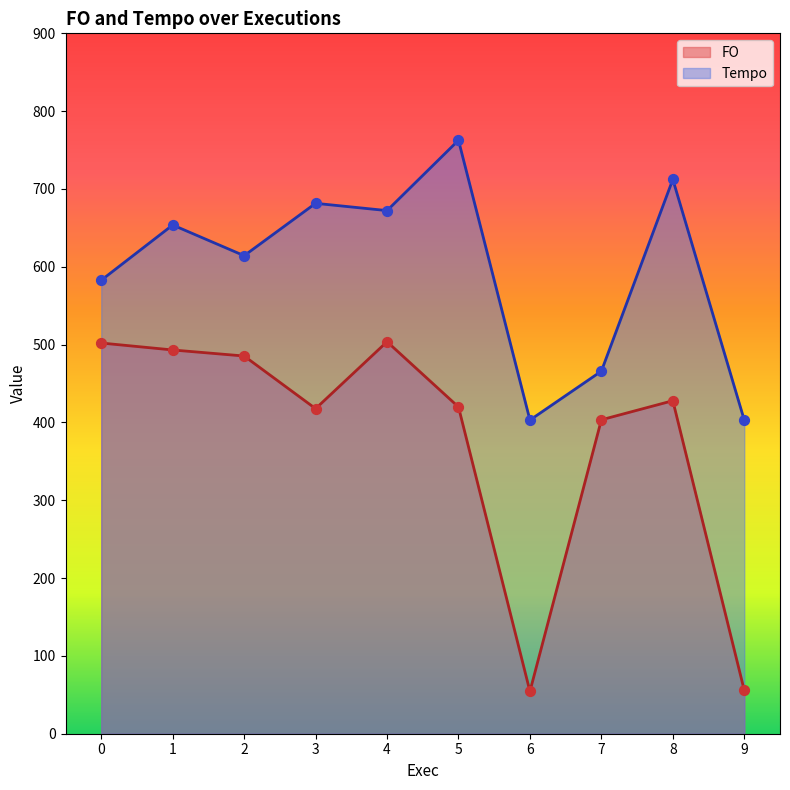

At which category is the sum across all series the highest?

5